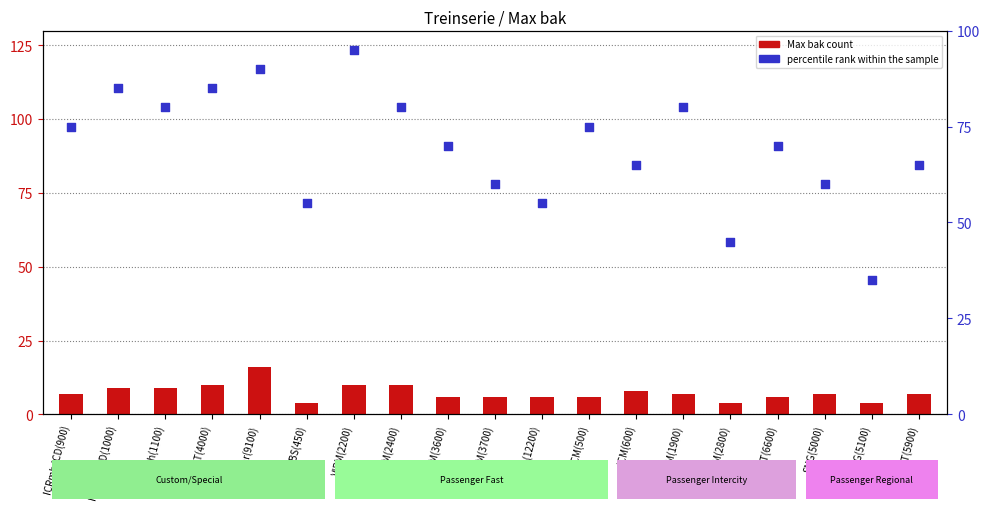

Which series reaches the maximum Y coordinate?

percentile rank within the sample